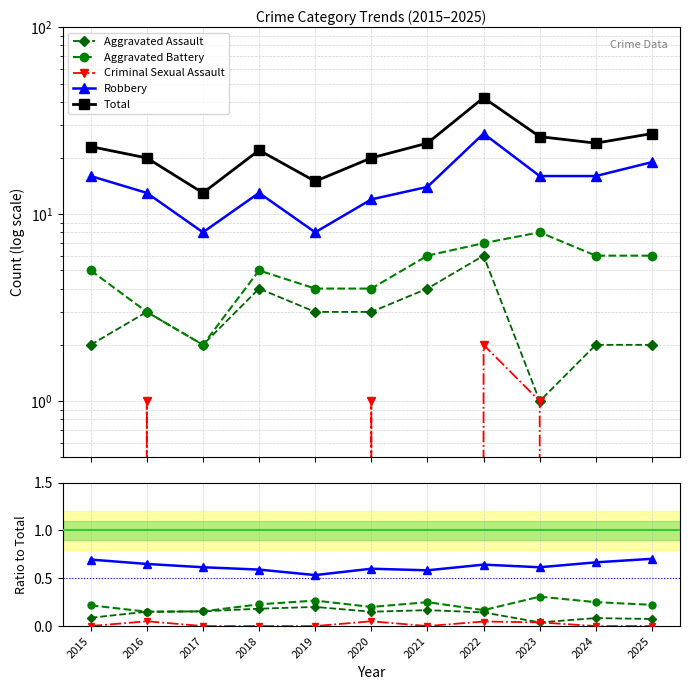

What are all the series names shown in the legend?

Aggravated Assault, Aggravated Battery, Criminal Sexual Assault, Robbery, Total